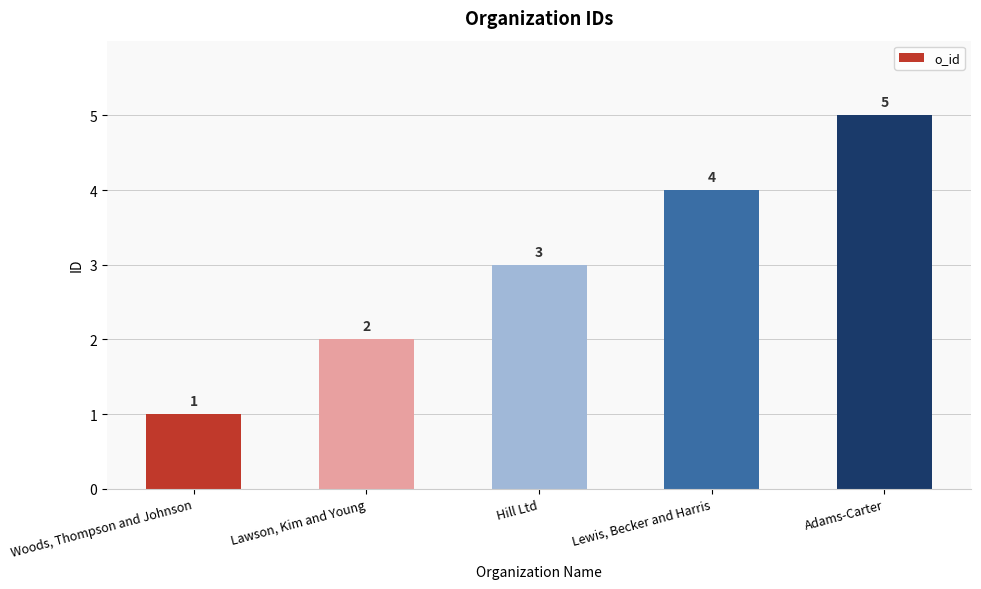

List the labels in order of value, smallest first.

Woods, Thompson and Johnson, Lawson, Kim and Young, Hill Ltd, Lewis, Becker and Harris, Adams-Carter